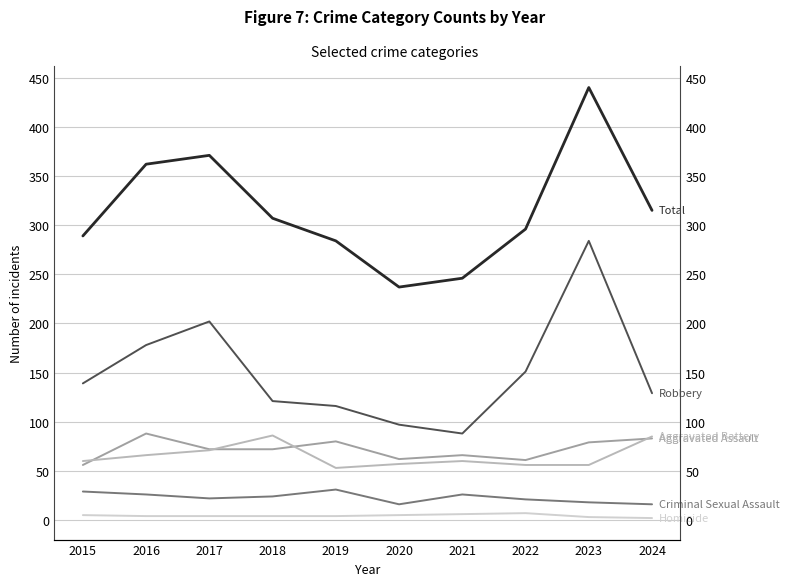

Which category has the highest value across all series?

2023